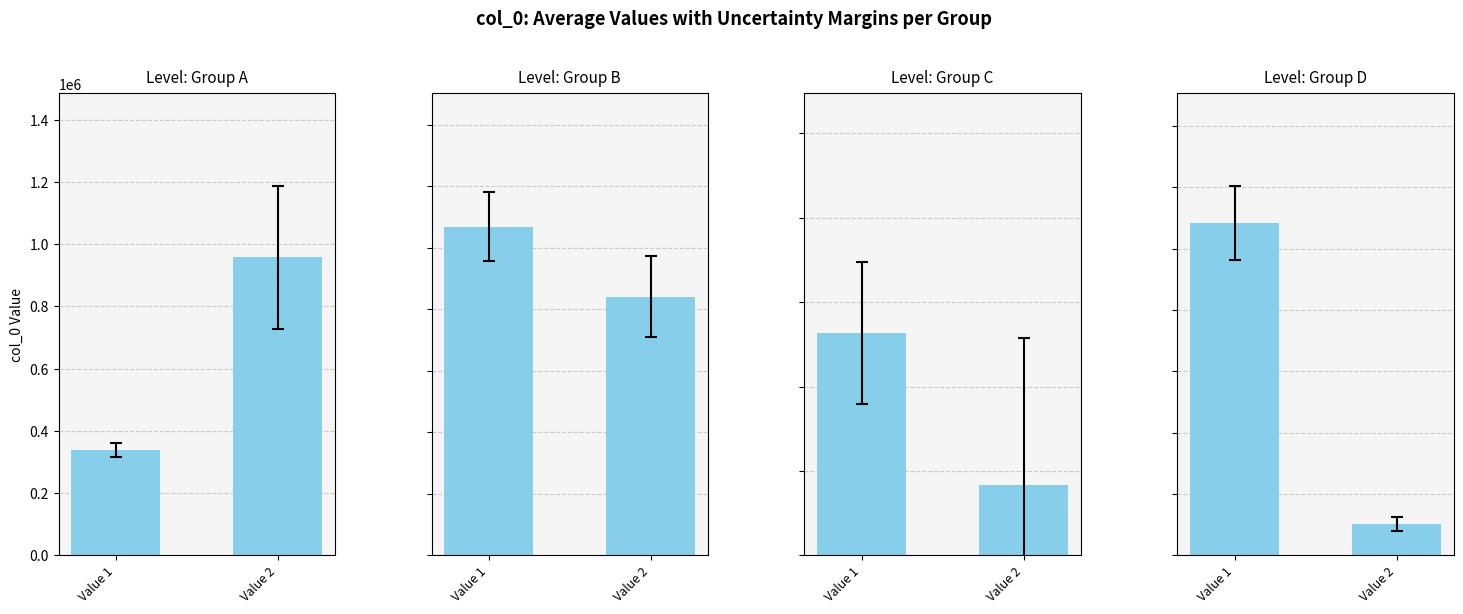

The value at Value 1 is 1083602. True or false?

True